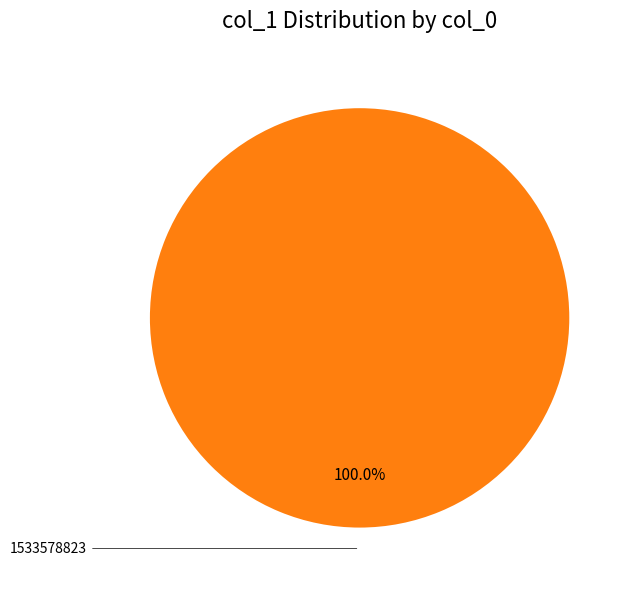

Is there a majority slice in this chart?

Yes